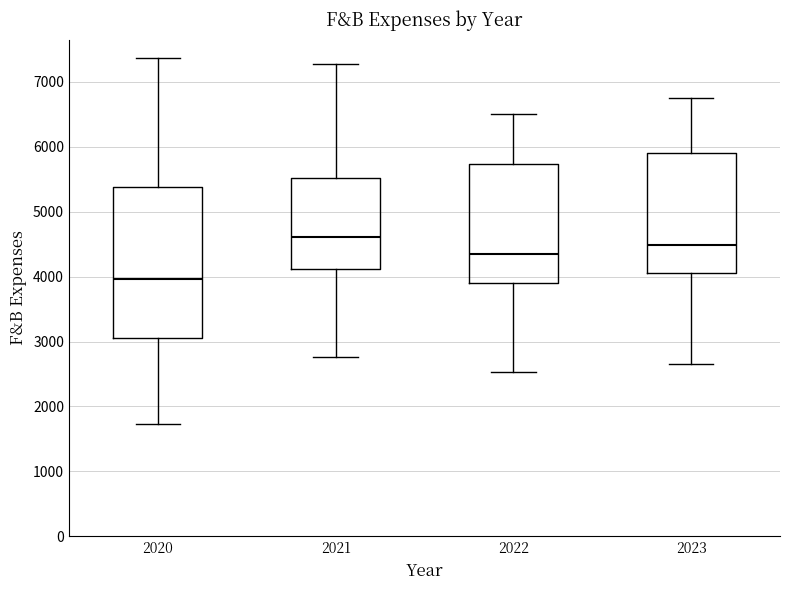

Which box's median line is the highest?

2021